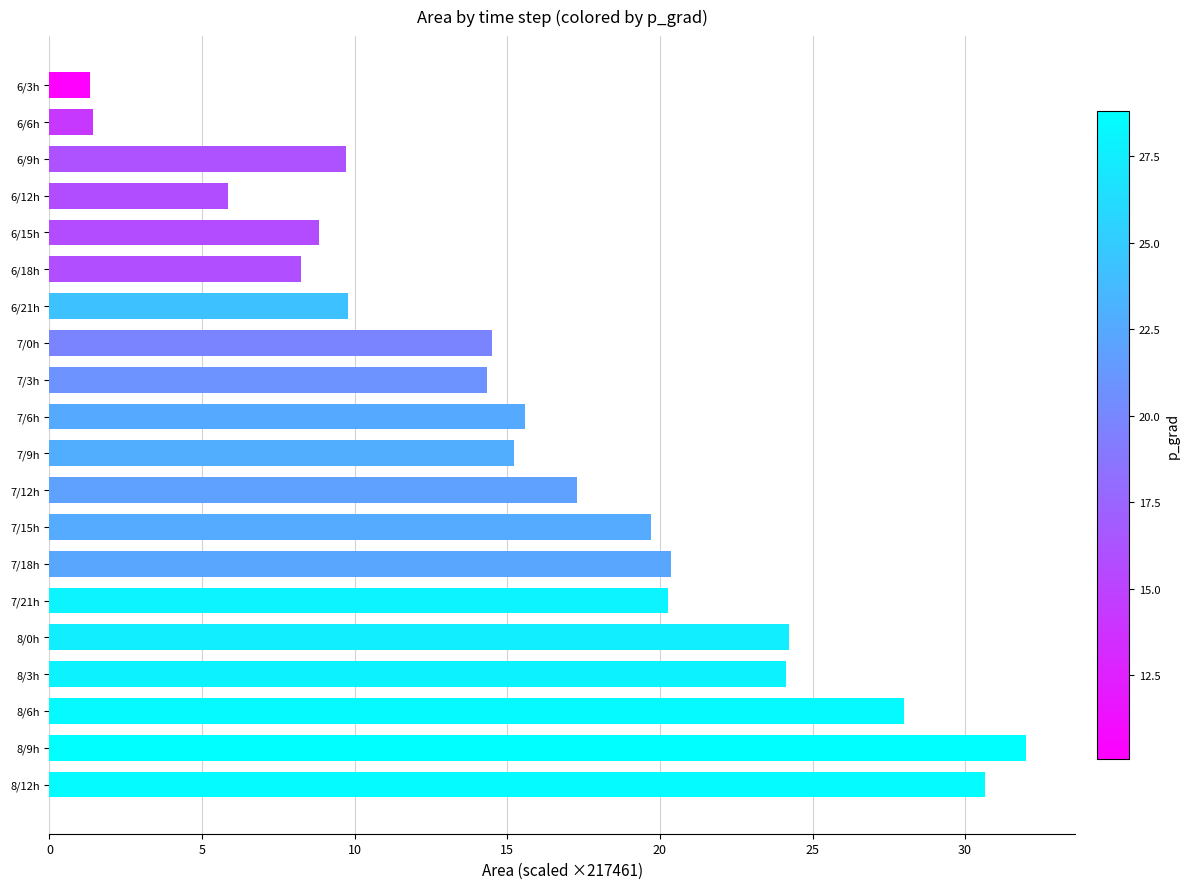

What is the difference between the maximum and second lowest values?

30.6